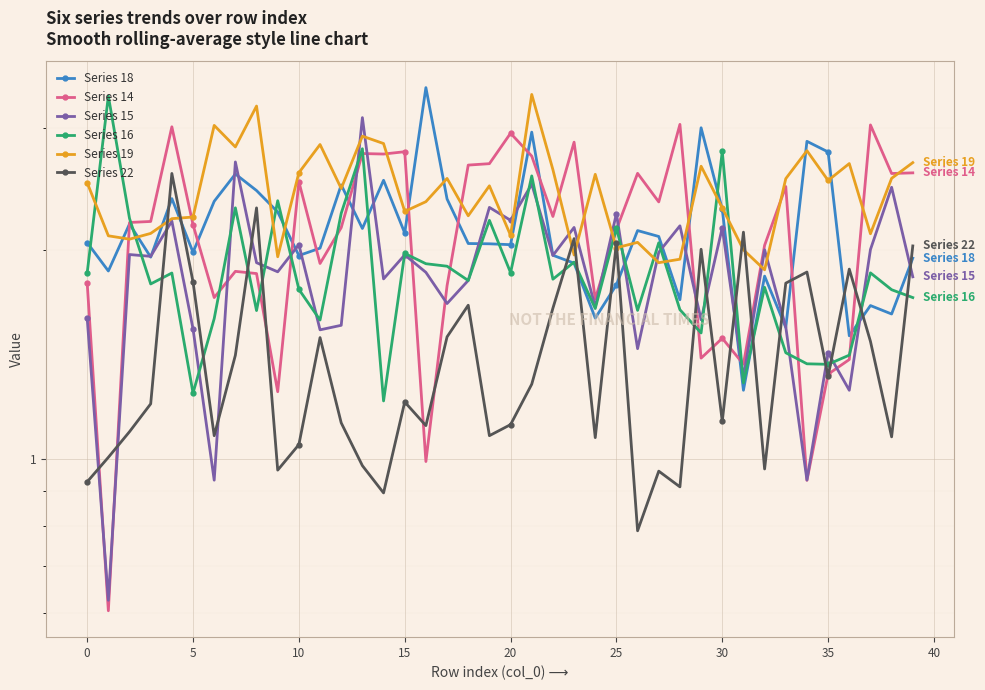

What is the difference between the maximum and second lowest values in the Series 22 series?

1.7